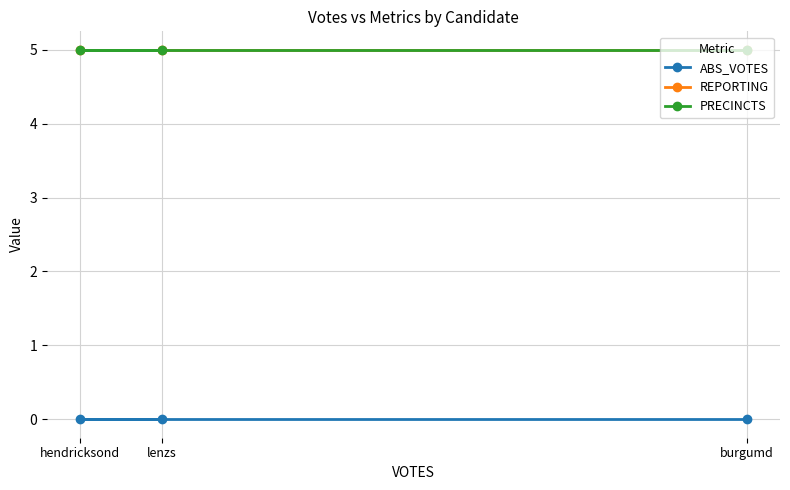

What is the total value across all series at burgumd?

10